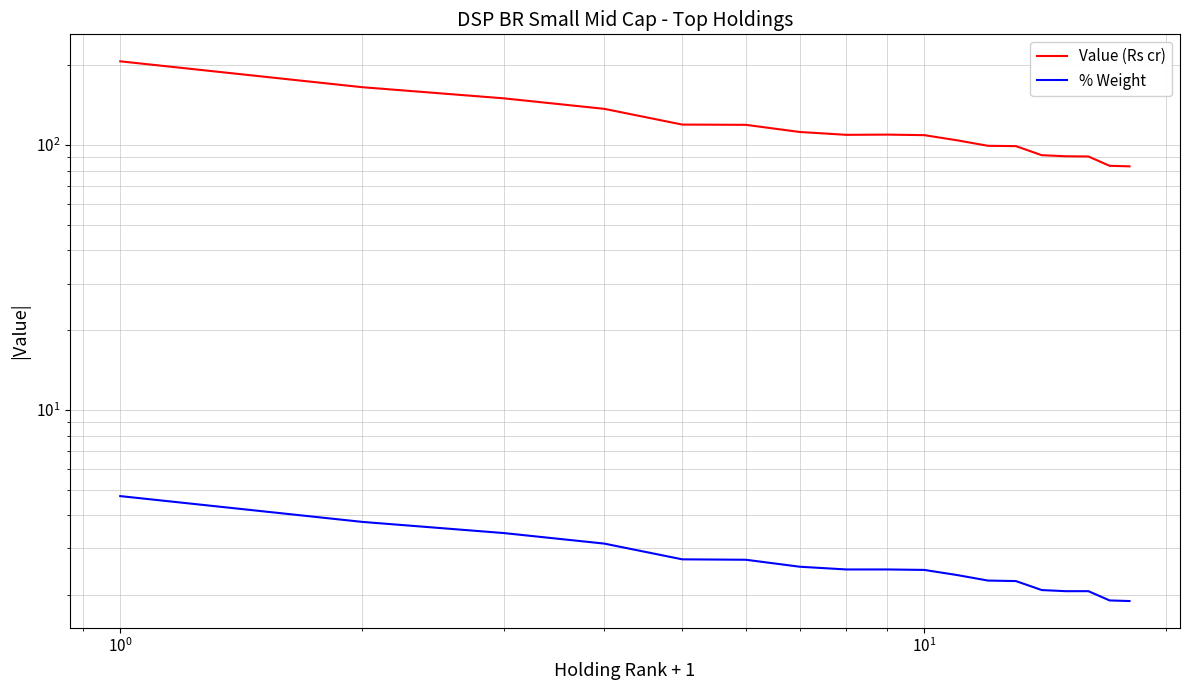

What is the minimum value for % Weight?

1.9